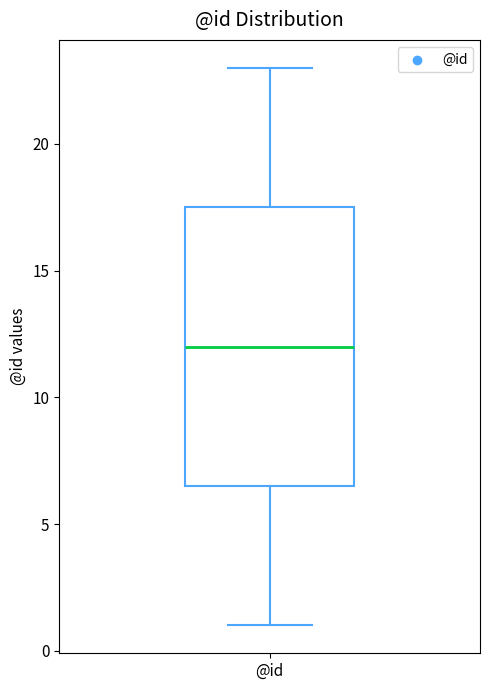

Read this box plot against the y-axis: the position of the median line, the range covered by the box, and the ends of both whiskers. The values are not printed on the chart, so give them approximately, as read against the axis.

median 12.0, box 6.5 to 17.5, whiskers 1.0 to 23.0